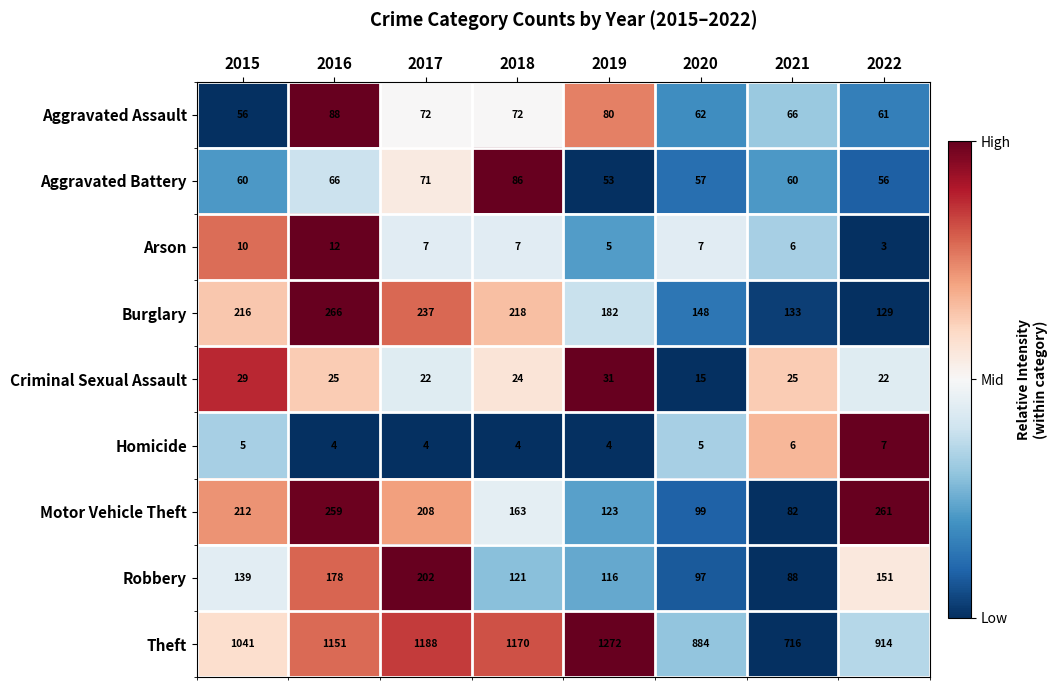

What is the sum of the Aggravated Battery values at 2015 and 2017?

131